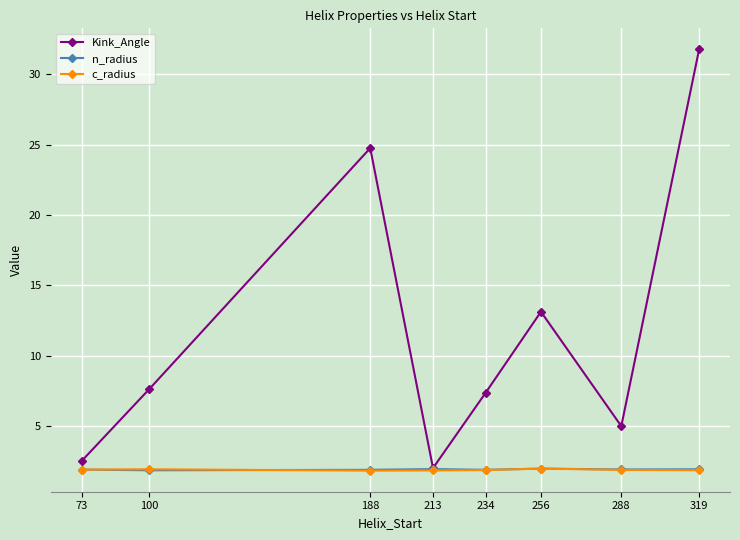

What is the value of the c_radius point at the 2nd from the left?

1.9